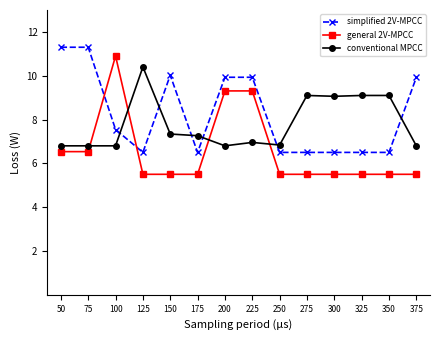

Reading left to right, list all the values displayed in this chart.

simplified 2V-MPCC: 11.3	11.3	7.5	6.5	10.0	6.5	9.9	9.9	6.5	6.5	6.5	6.5	6.5	9.9
general 2V-MPCC: 6.5	6.5	10.9	5.5	5.5	5.5	9.3	9.3	5.5	5.5	5.5	5.5	5.5	5.5
conventional MPCC: 6.8	6.8	6.8	10.4	7.3	7.3	6.8	7.0	6.8	9.1	9.1	9.1	9.1	6.8